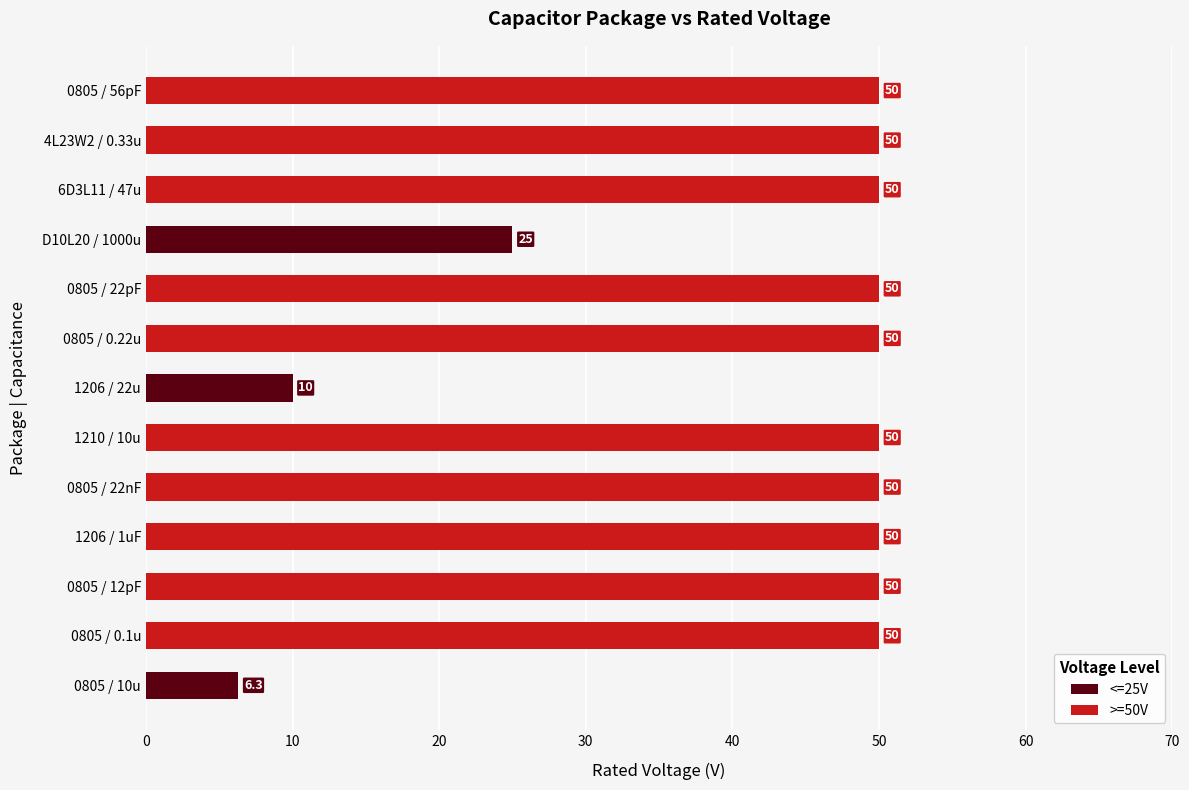

List the series in order of their peak value, highest first.

>=50V, <=25V